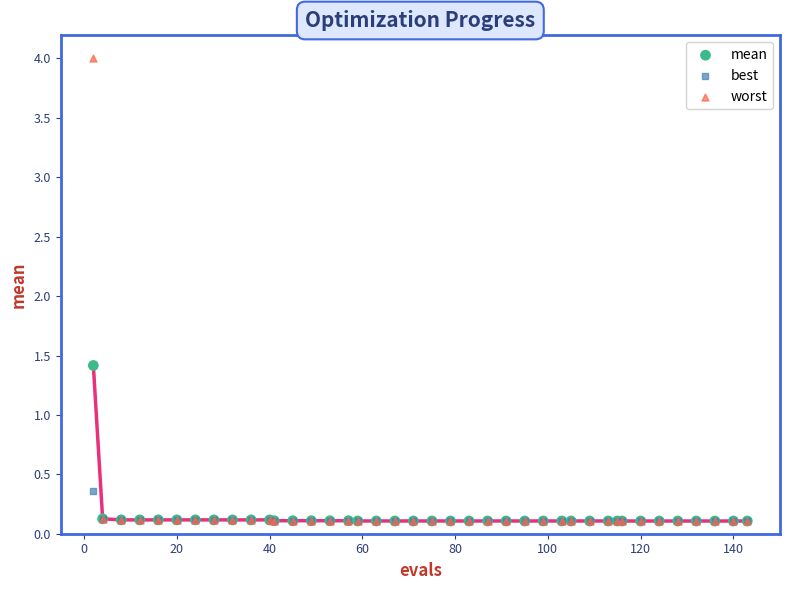

Across all series, what Y value is closest to 2?

1.4